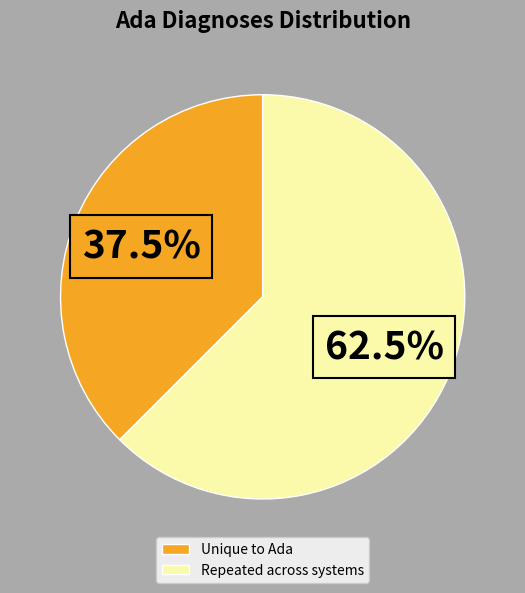

Which category has the smallest portion of the pie?

Unique to Ada